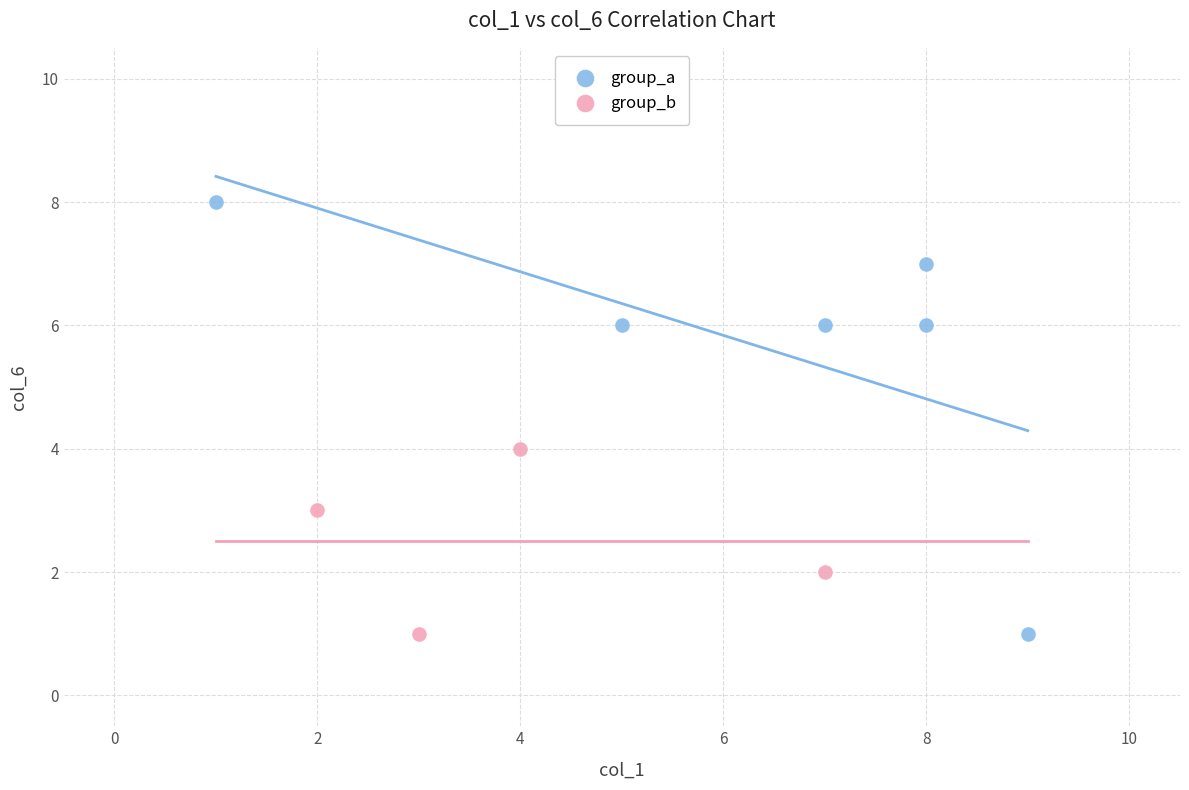

Which series contains the highest Y value?

group_a